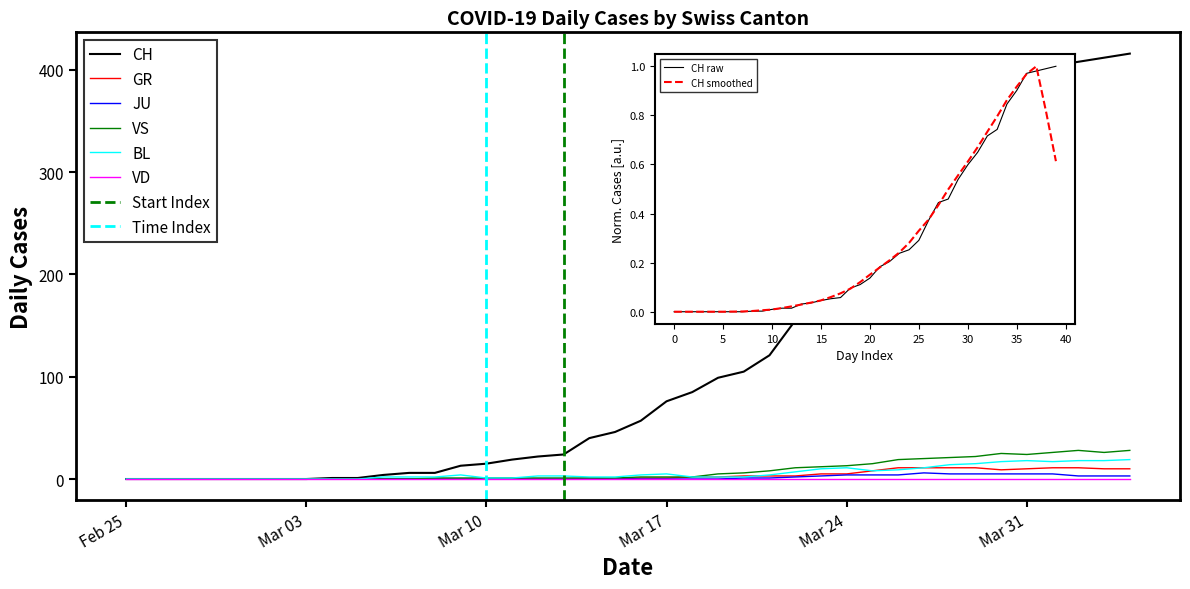

What is the spread (max minus min) of values at Mar 17?

76